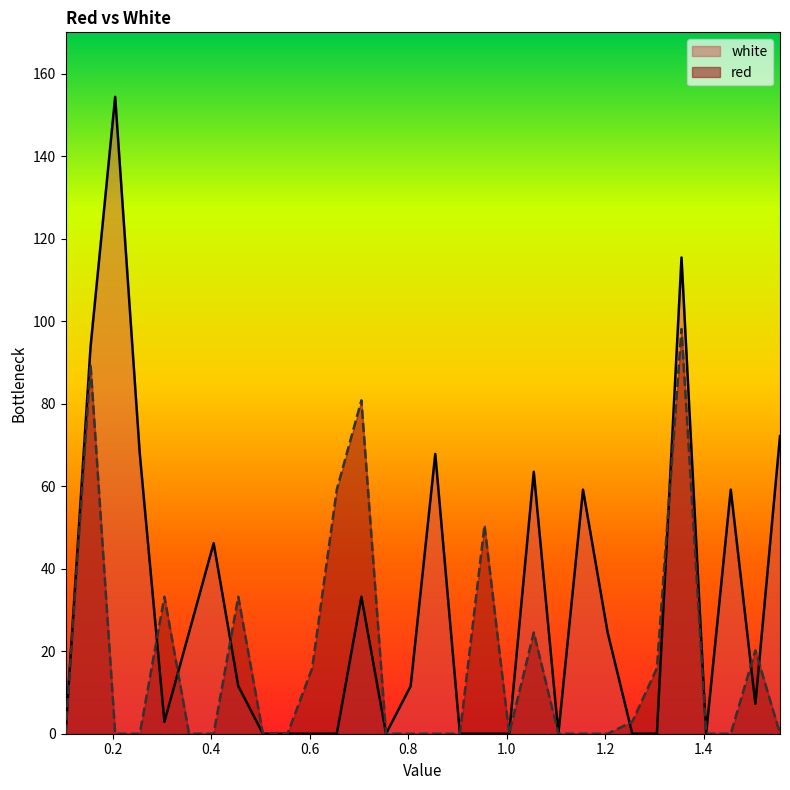

What position from the left is 0.255?

4